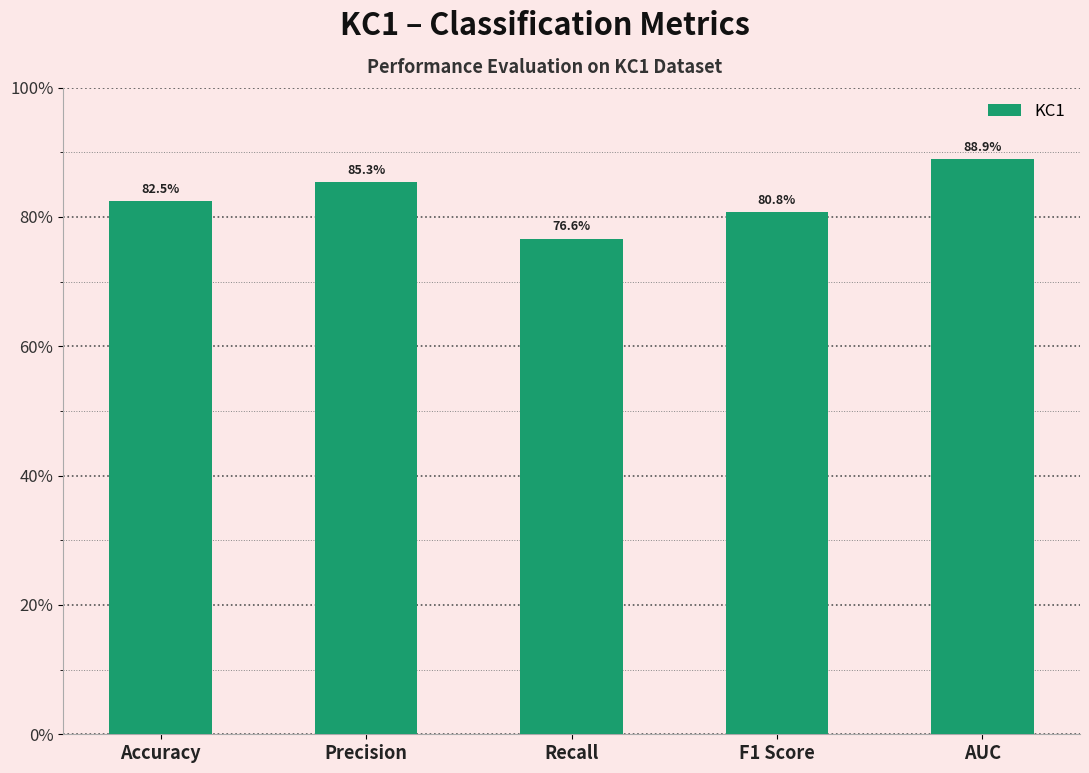

The chart shows a value of 0.9 at AUC. True or false?

True